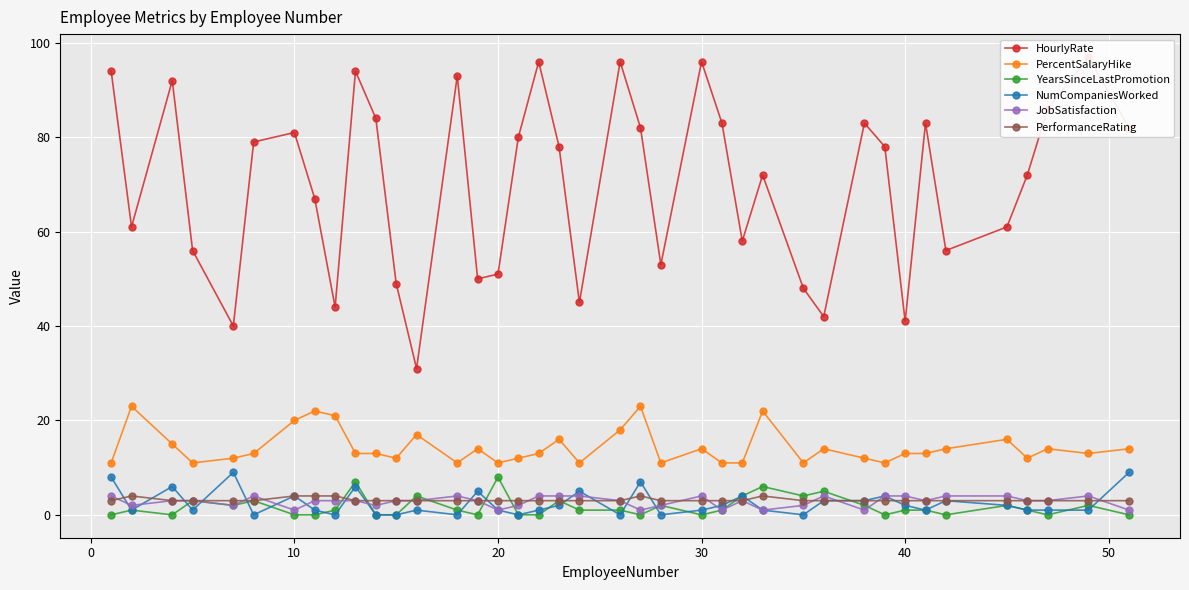

True or false: PercentSalaryHike and PerformanceRating cross at least once.

False